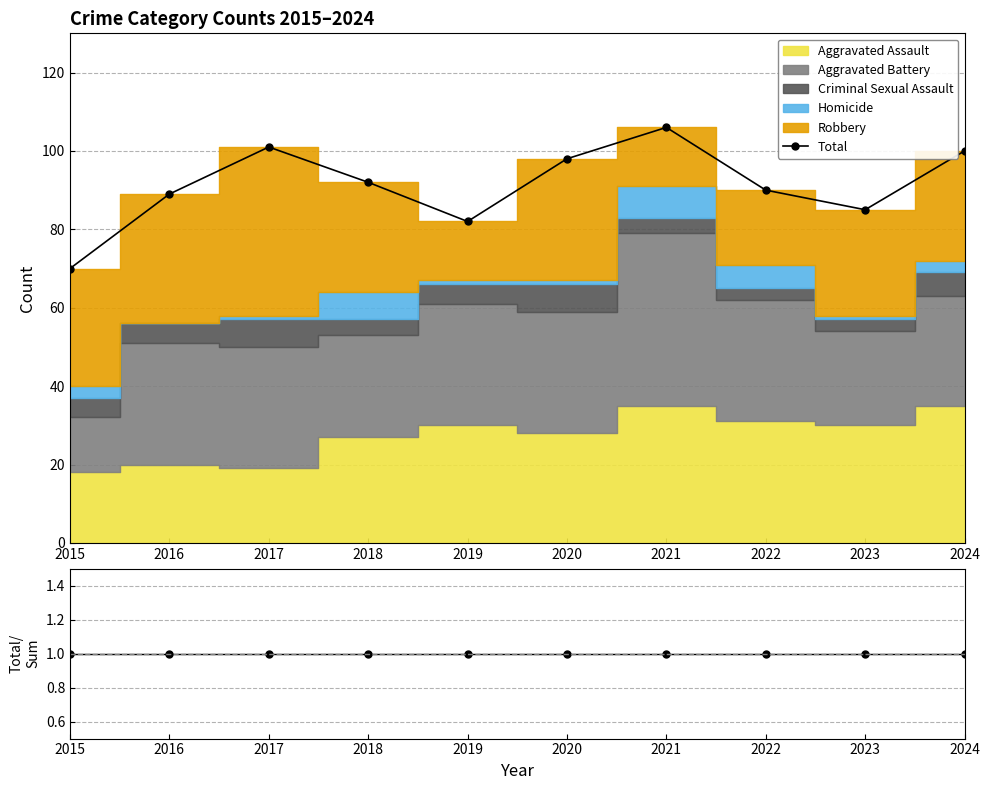

What is the sum of all Total/Sum values?

10